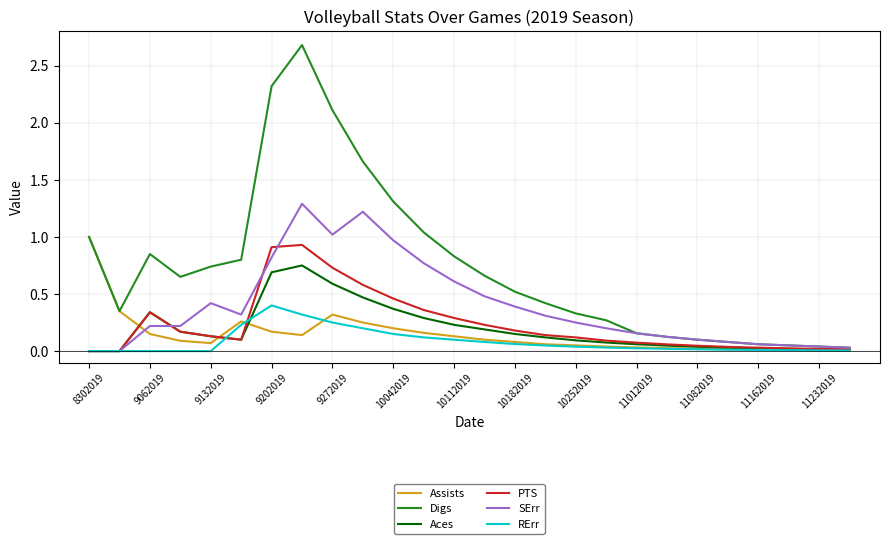

True or false: Digs and RErr intersect in this chart.

False